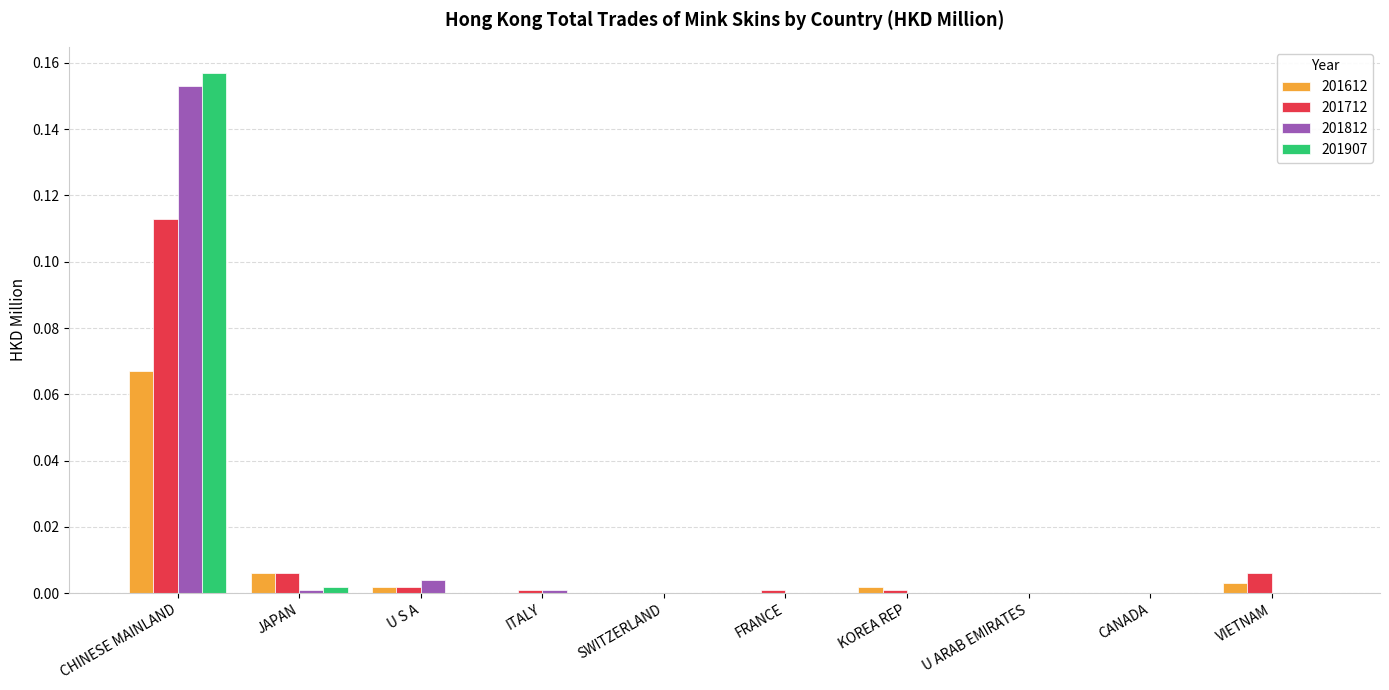

At which category is the sum across all series the highest?

CHINESE MAINLAND